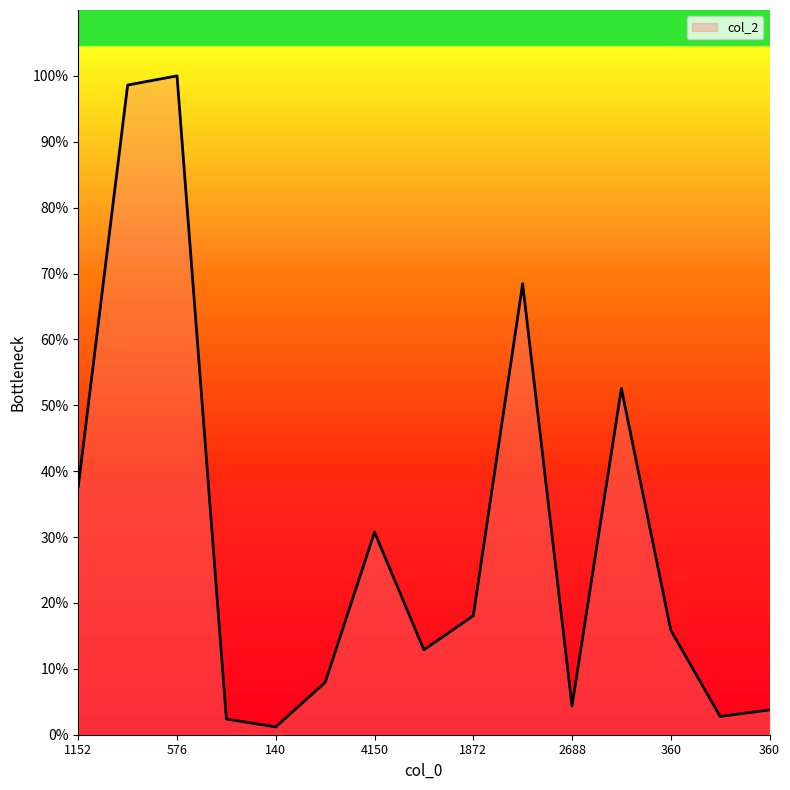

List the labels in order of value, largest first.

576, 1008, 1152, 960, 1152, 4150, 1872, 360, 260, 405, 2688, 360, 510, 2310, 140